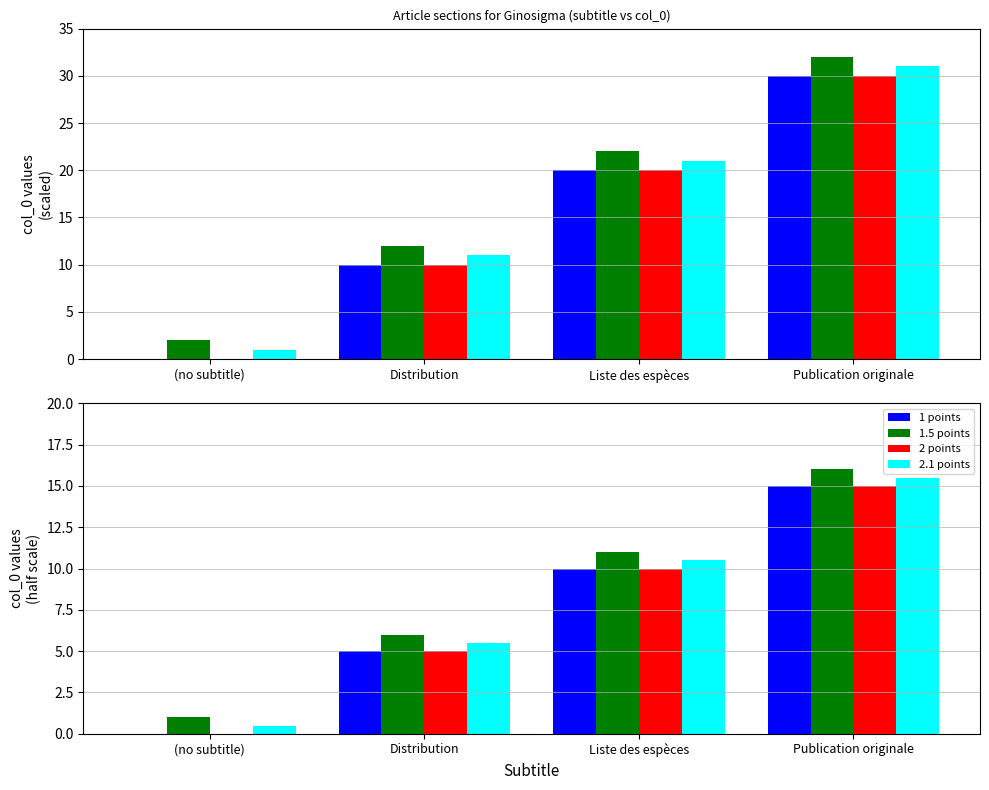

Between (no subtitle) and Distribution, which series saw the biggest shift?

1 points